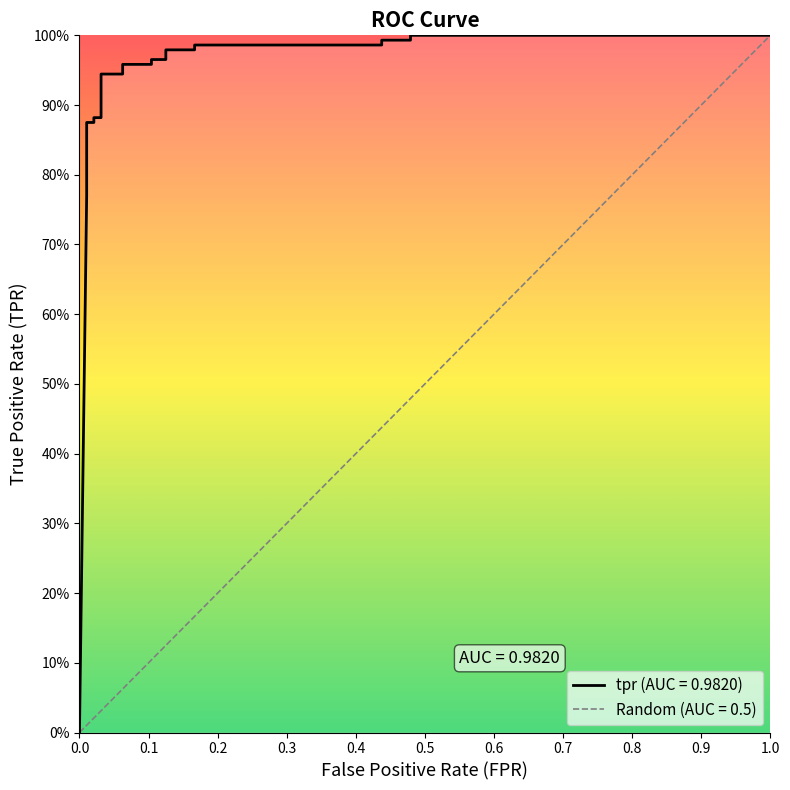

True or false: there are more than 1 points higher than both neighbors.

False